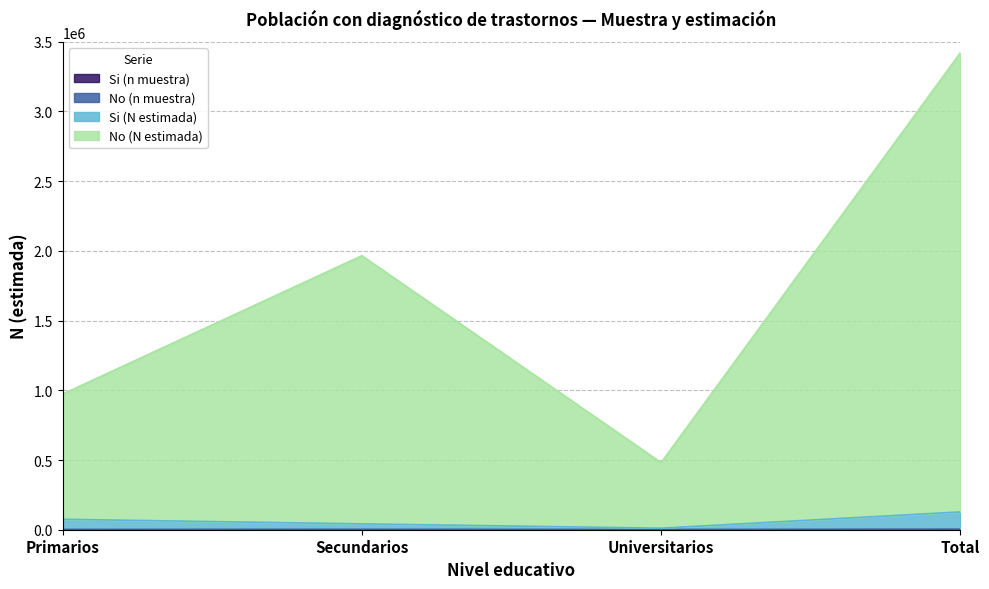

Does the chart have visible grid lines?

Yes